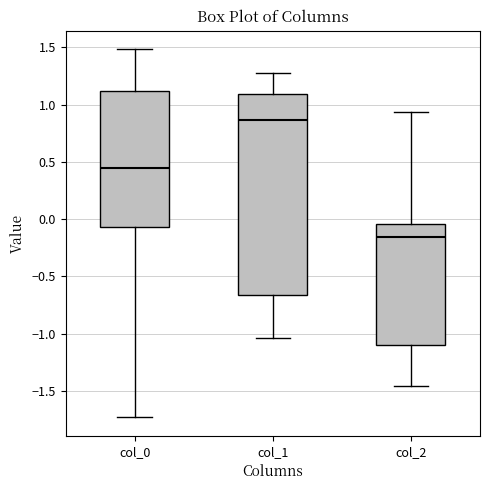

Which box's median line is the lowest?

col_2